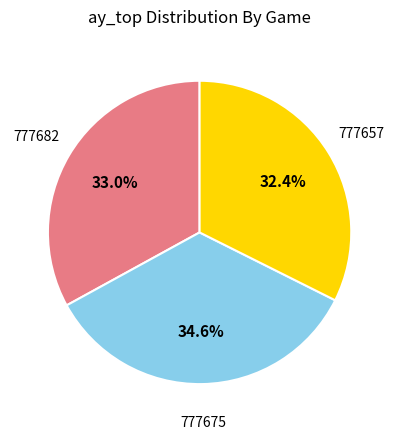

Does any single category account for the majority?

No